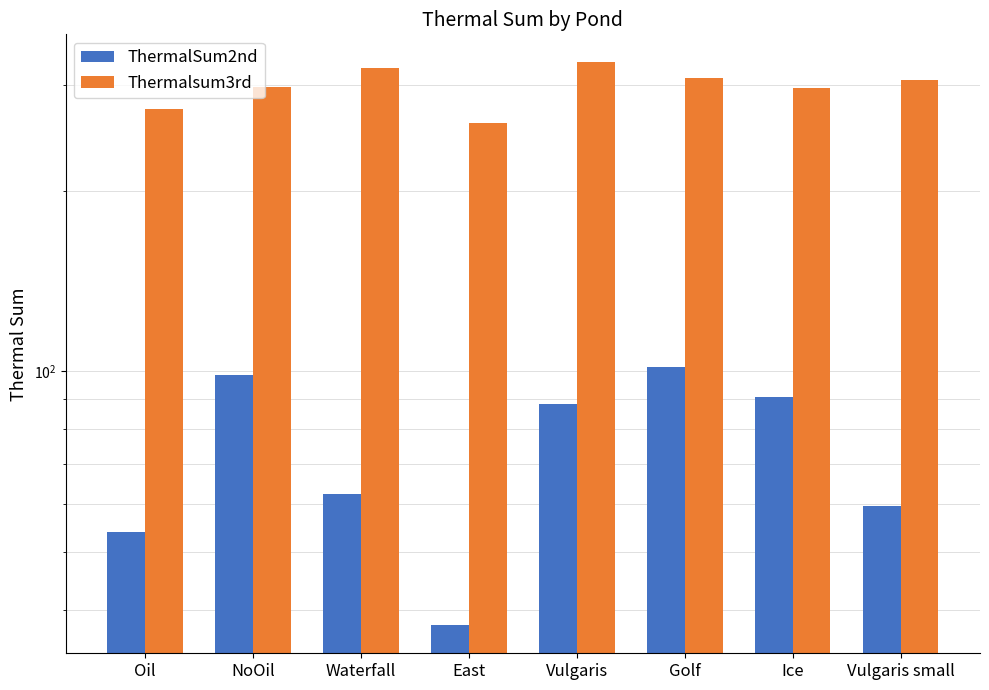

What is the difference between the ThermalSum2nd values at Vulgaris small and Vulgaris?

28.5